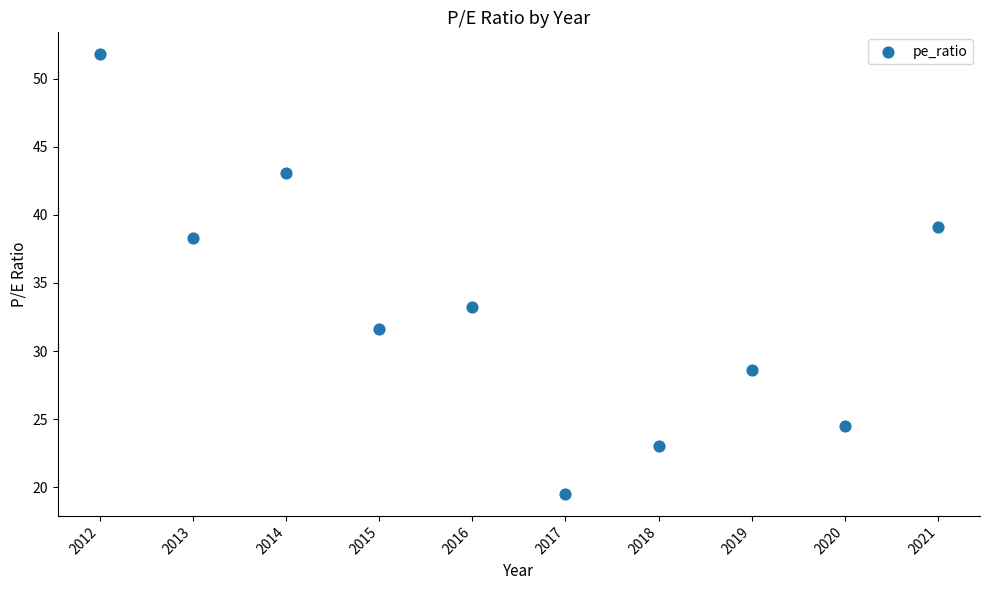

What Y value in the scatter plot is closest to 35?

33.2